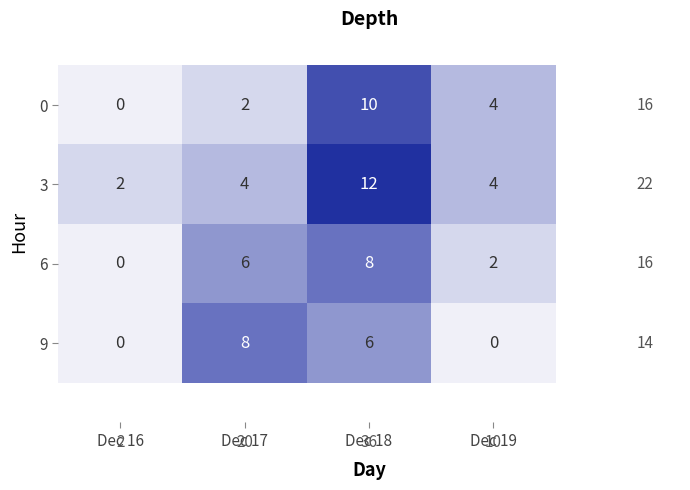

Is it true that 6 equals -3 at Dec 16?

False